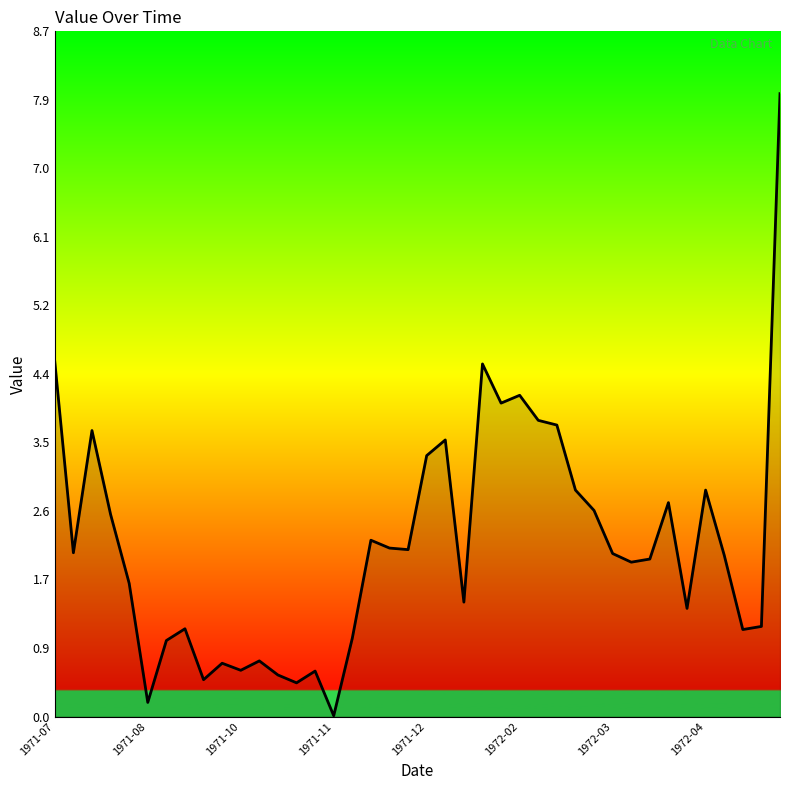

What is the maximum value shown in the chart?

8.0